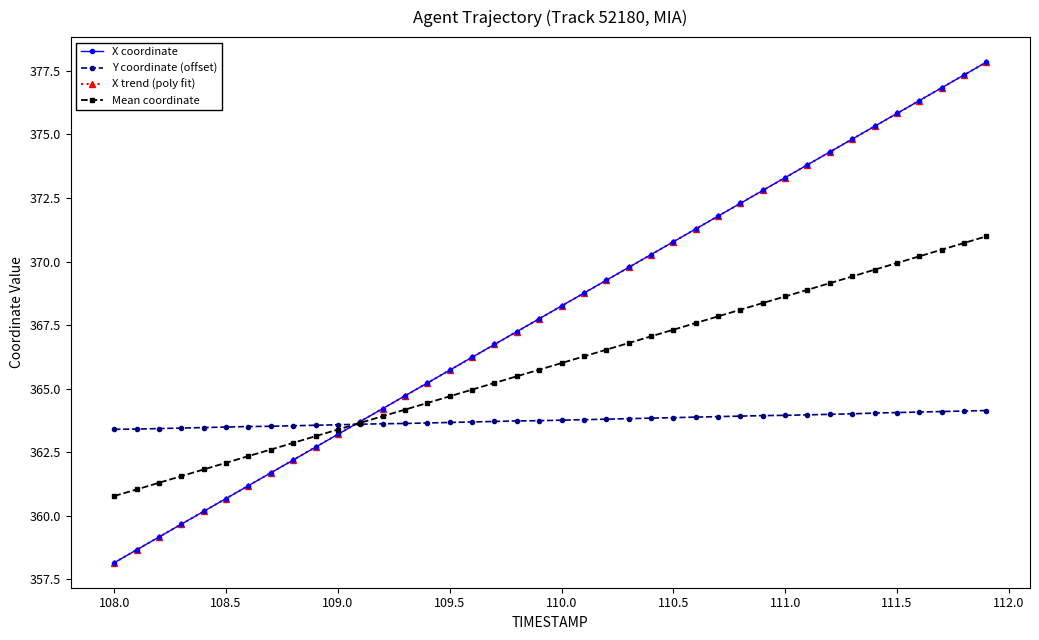

True or false: X coordinate has more than 0 points higher than both neighbors.

False